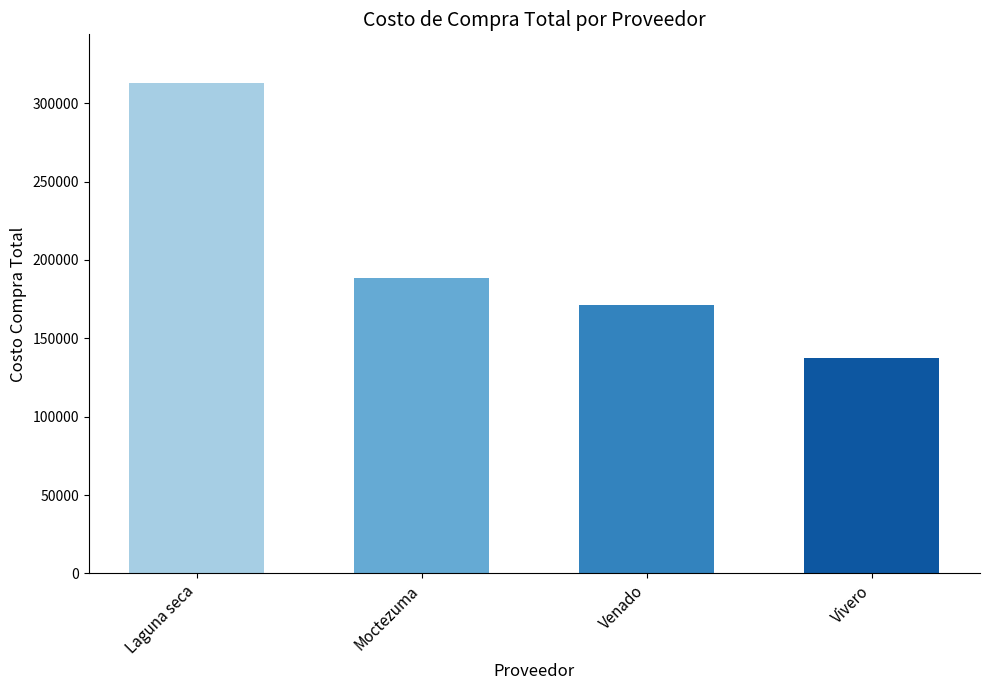

Reading right to left, what are all the values shown in this chart?

Vivero=137323	Venado=171444	Moctezuma=188239	Laguna seca=312676